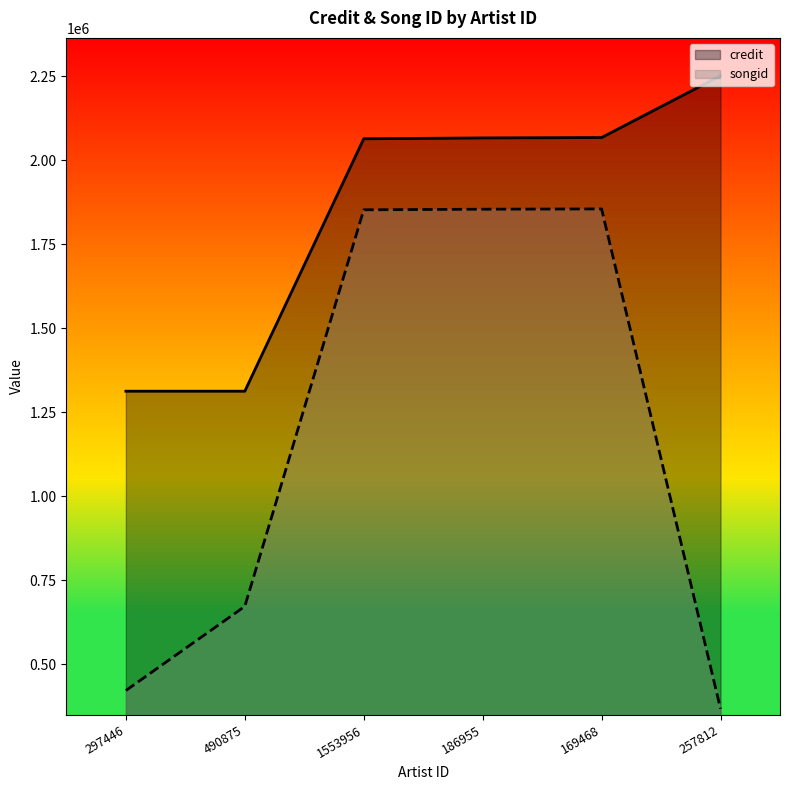

Which has a higher value, 169468 or 186955?

169468